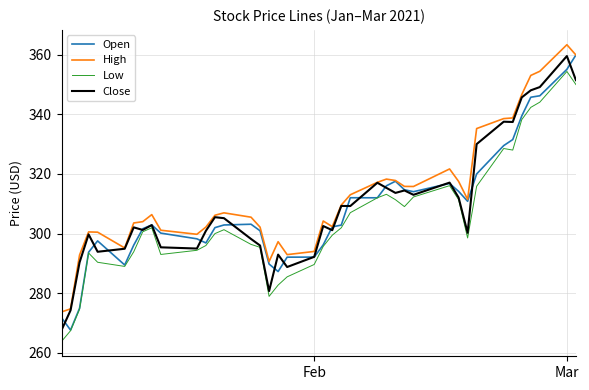

True or false: Close and Open intersect in this chart.

True